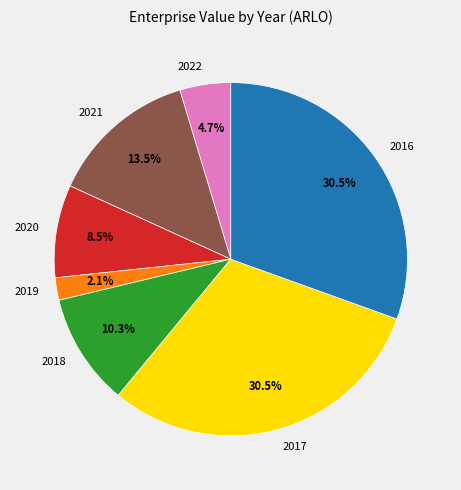

Do 2019 and 2022 together represent more than half of the pie?

No